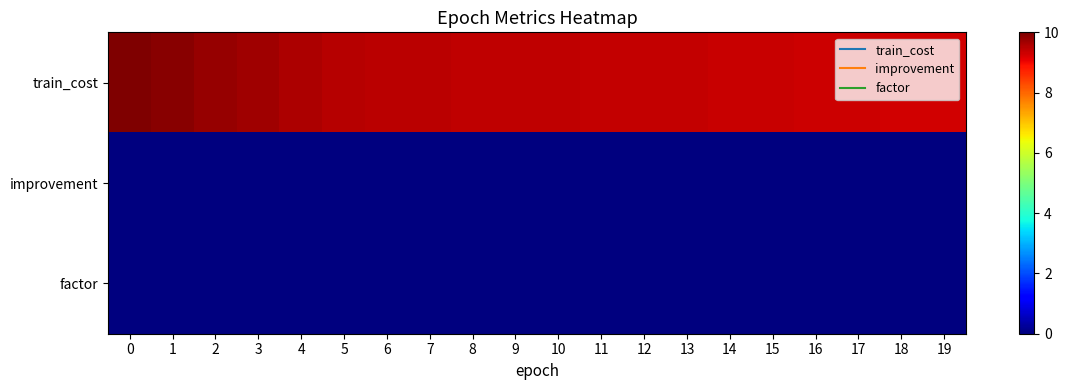

Reading right to left, extract all data points from this chart.

train_cost: 19=9.3	18=9.3	17=9.3	16=9.3	15=9.3	14=9.4	13=9.4	12=9.4	11=9.4	10=9.4	9=9.4	8=9.5	7=9.5	6=9.5	5=9.5	4=9.6	3=9.7	2=9.8	1=9.9	0=10.0
improvement: 19=0.0	18=0.0	17=0.0	16=0.0	15=0.0	14=0.0	13=0.0	12=0.0	11=0.0	10=0.0	9=0.0	8=0.0	7=0.0	6=0.0	5=0.0	4=0.0	3=0.0	2=0.0	1=0.0	0=0.0
factor: 19=0.0	18=0.0	17=0.0	16=0.0	15=0.0	14=0.0	13=0.0	12=0.0	11=0.0	10=0.0	9=0.0	8=0.0	7=0.0	6=0.0	5=0.0	4=0.0	3=0.0	2=0.0	1=0.0	0=0.0